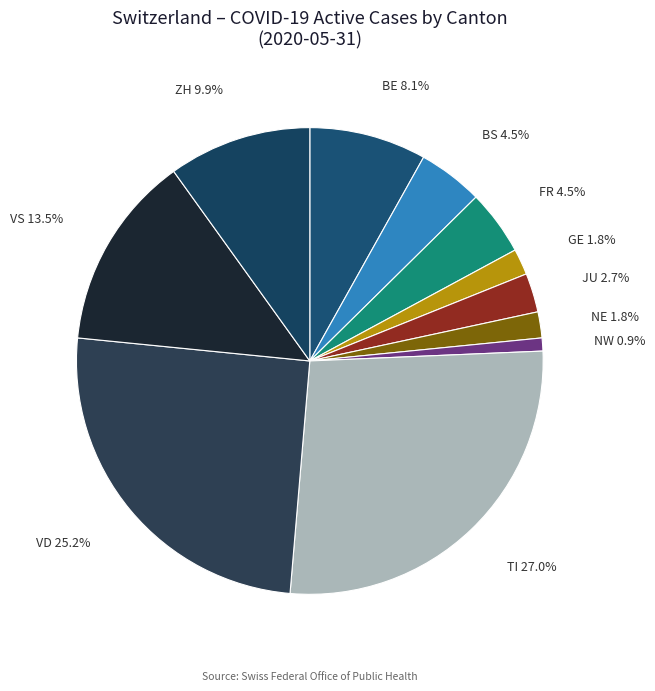

Between FR and BE, which is larger?

BE